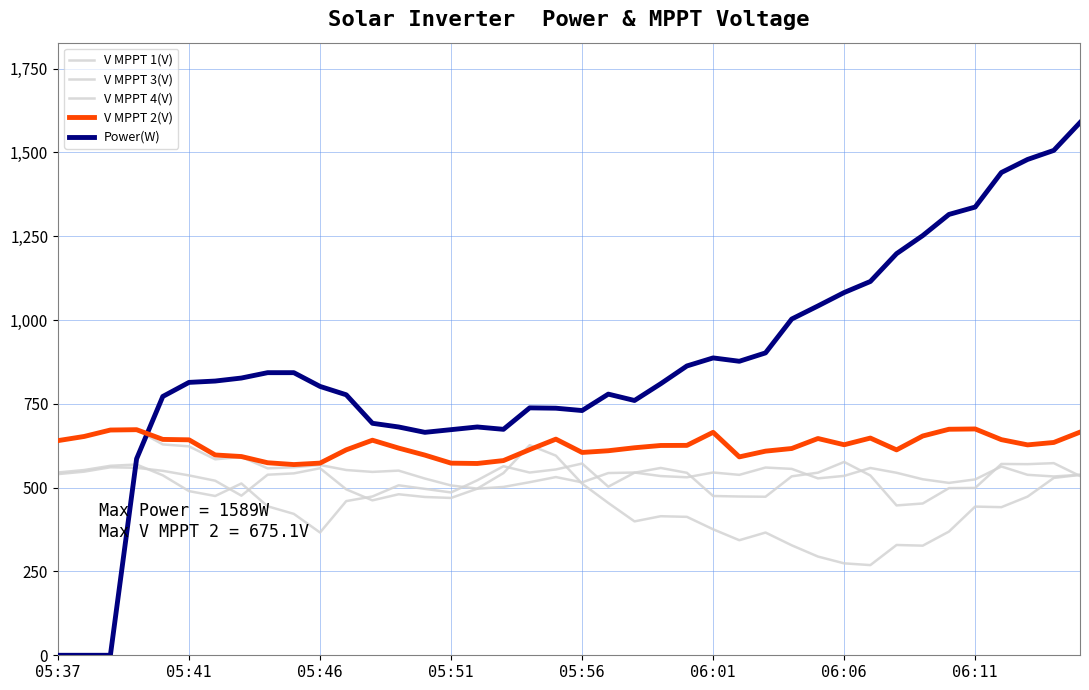

Which series has the largest total across all categories?

Power(W)